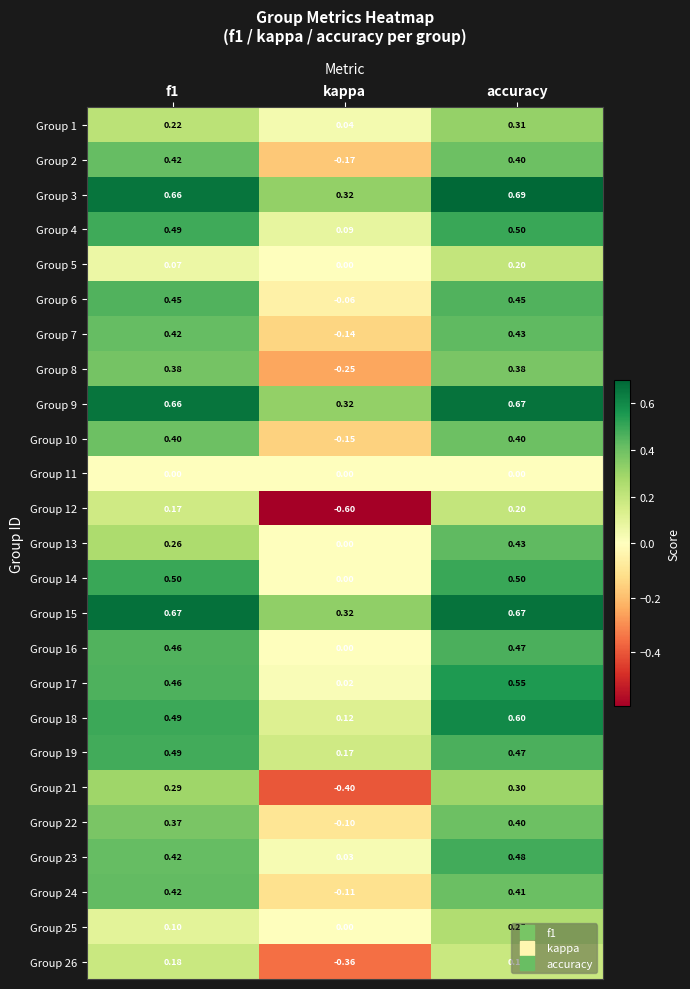

Which category has the lowest value in the Group 18 series?

kappa